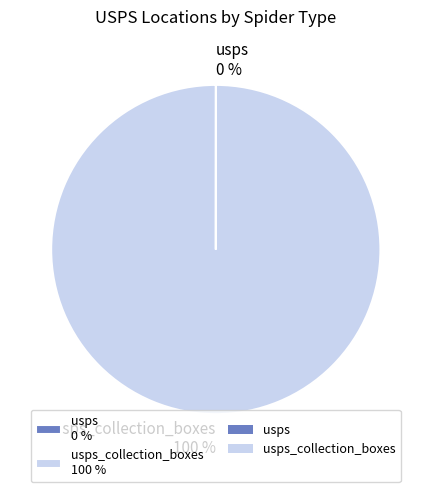

To the nearest percent, what percentage of the pie is usps_collection_boxes 100 %?

100%